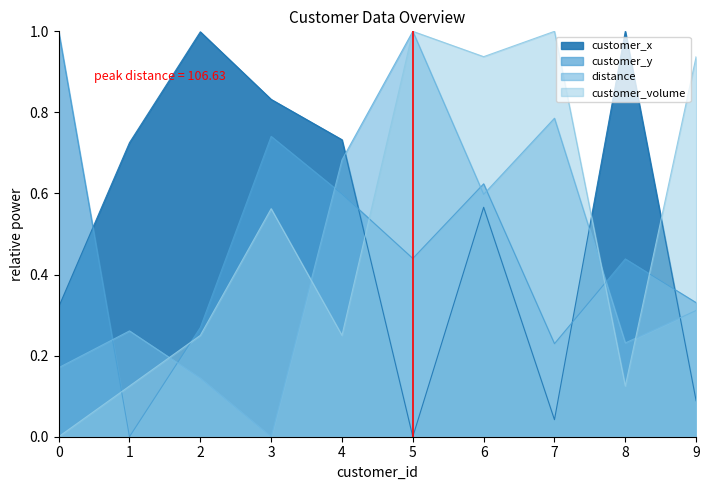

What is the difference between the highest and lowest values at 2?

0.9